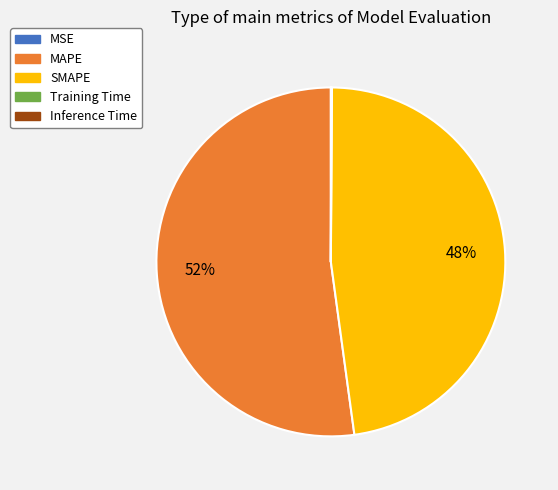

Which category has the biggest portion of the pie?

MAPE